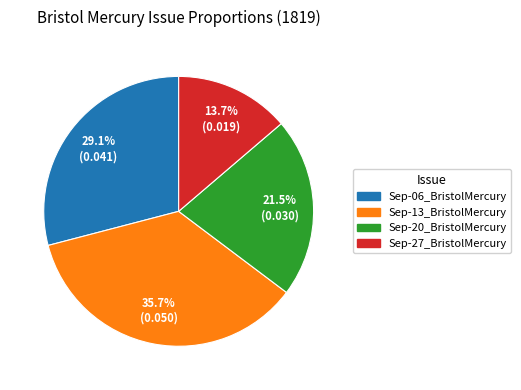

Which has a higher value, Sep-06_BristolMercury or Sep-13_BristolMercury?

Sep-13_BristolMercury